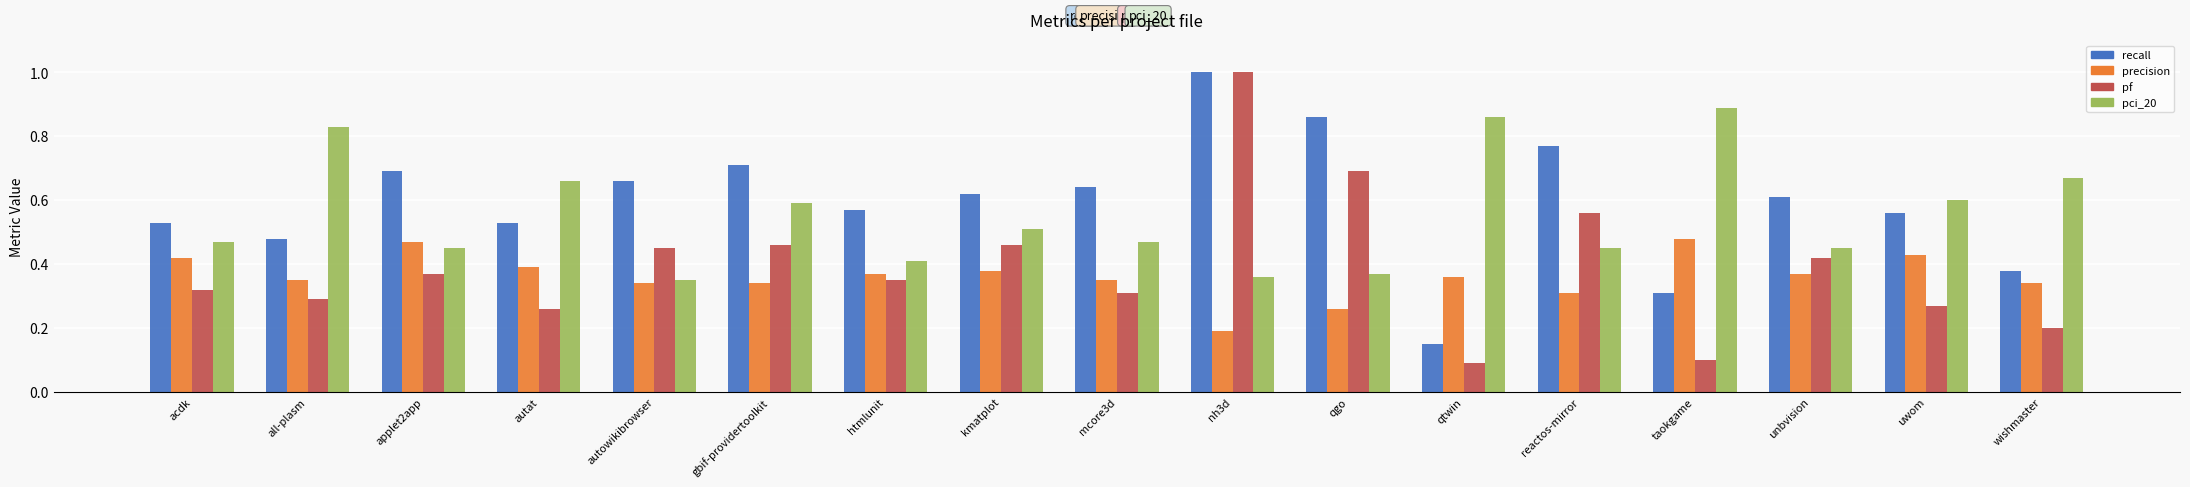

What is the sum of all pci_20 values?

9.4